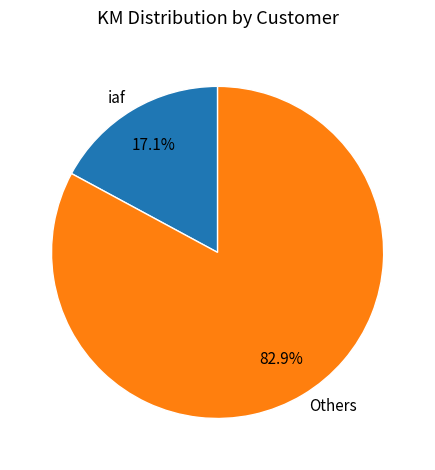

To the nearest percent, what is the difference between the largest and smallest slice percentages?

66%